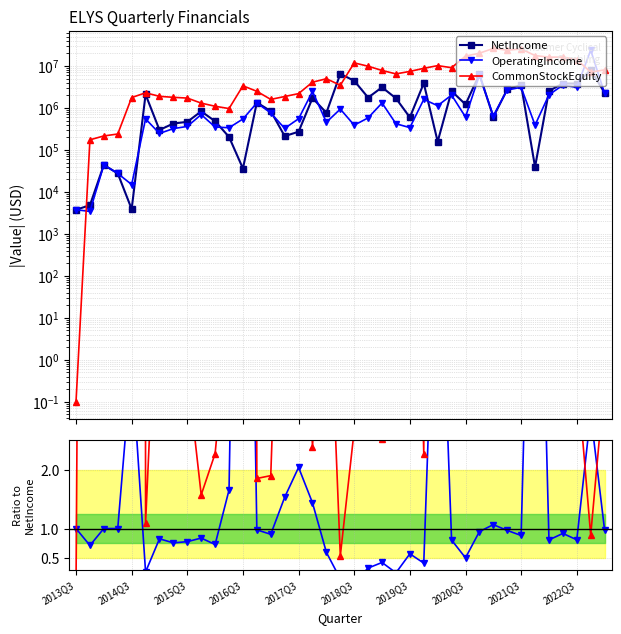

The OperatingIncome series shows 0.6 at 2016Q3. True or false?

False